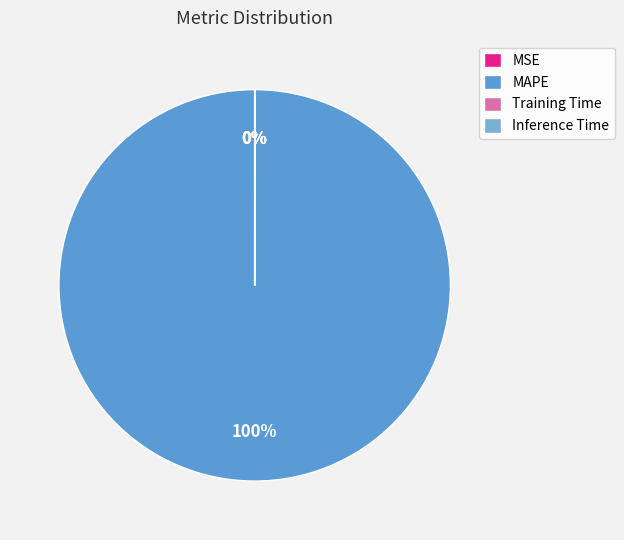

Do Training Time and MSE together represent more than half of the pie?

No